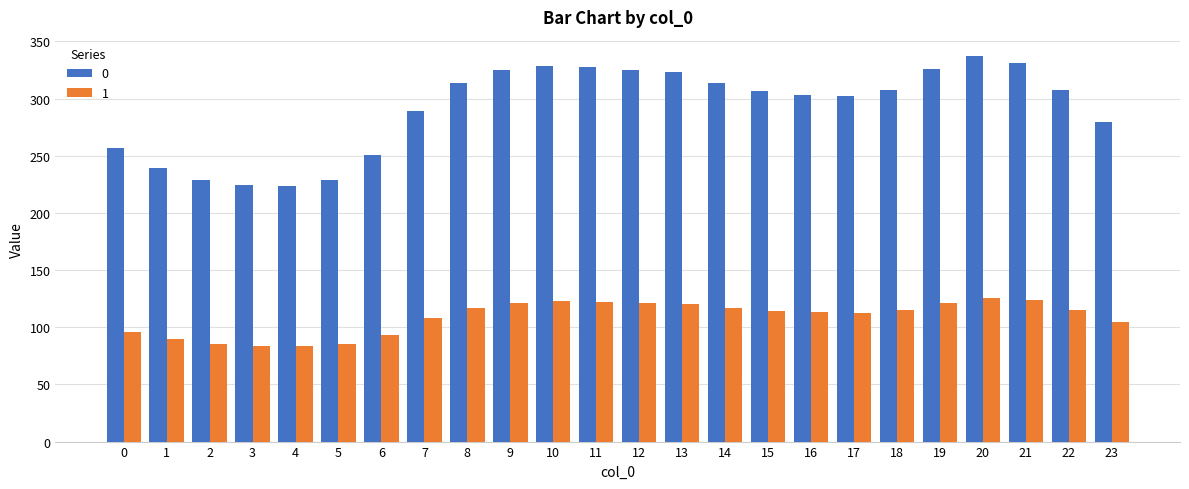

What is the maximum value shown in the chart?

337.2